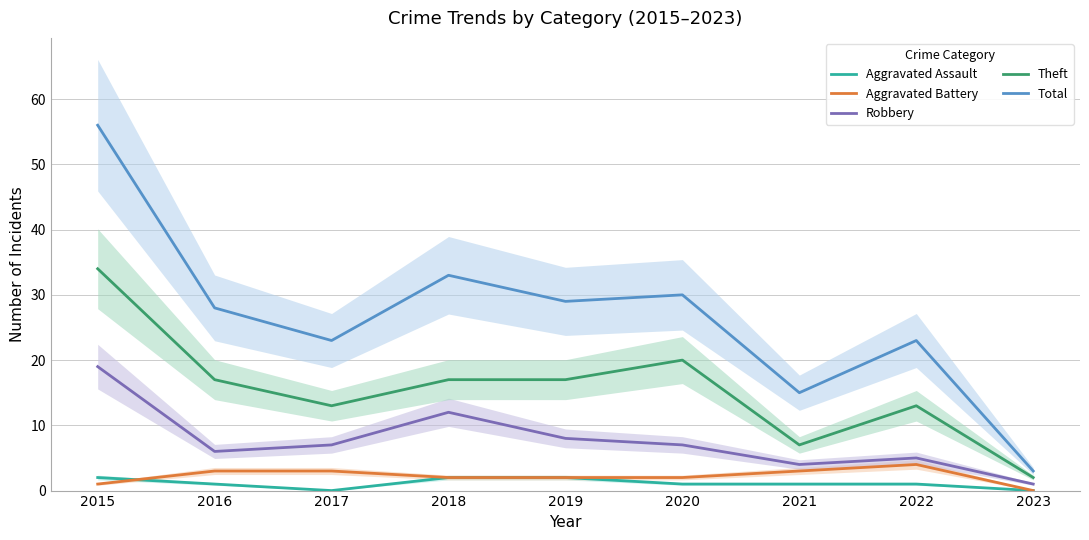

At which label is Robbery closest to 10?

2018